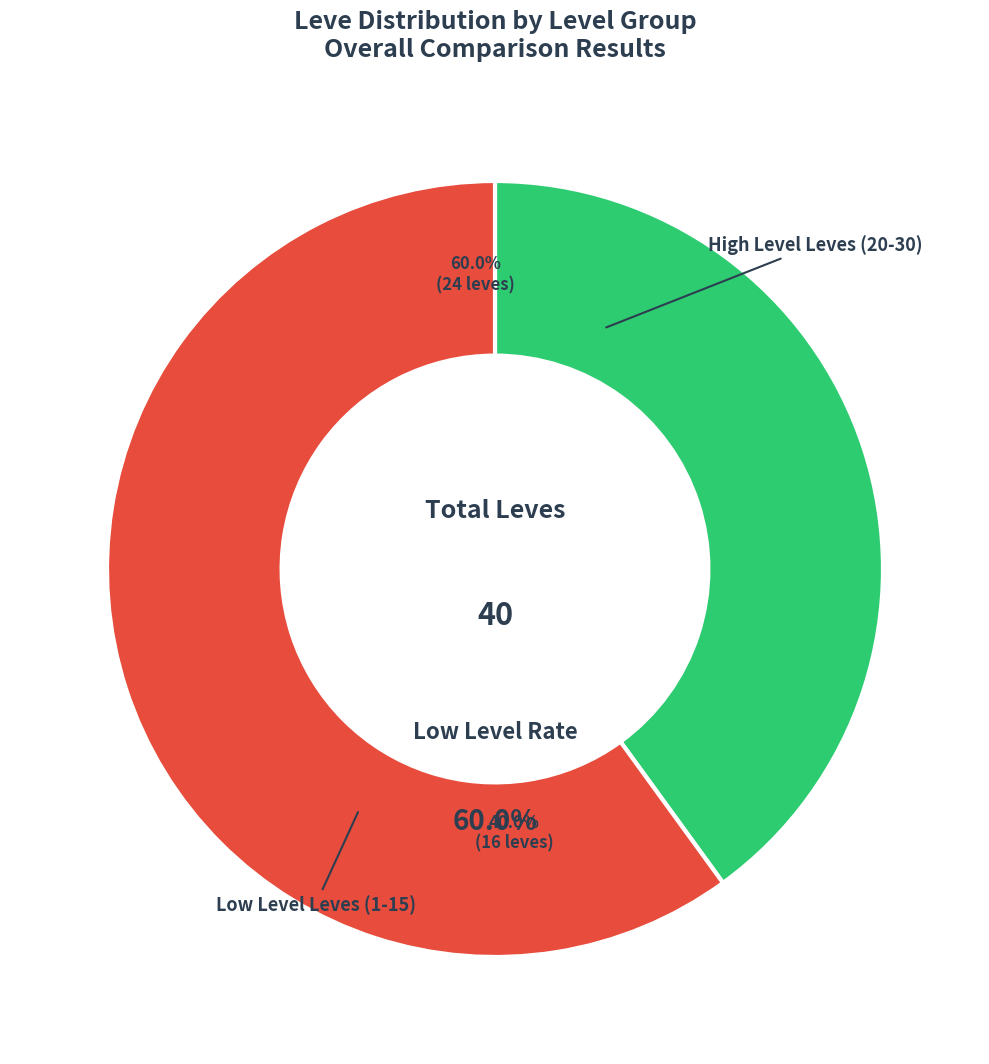

Between 31 and 30, which is larger?

31